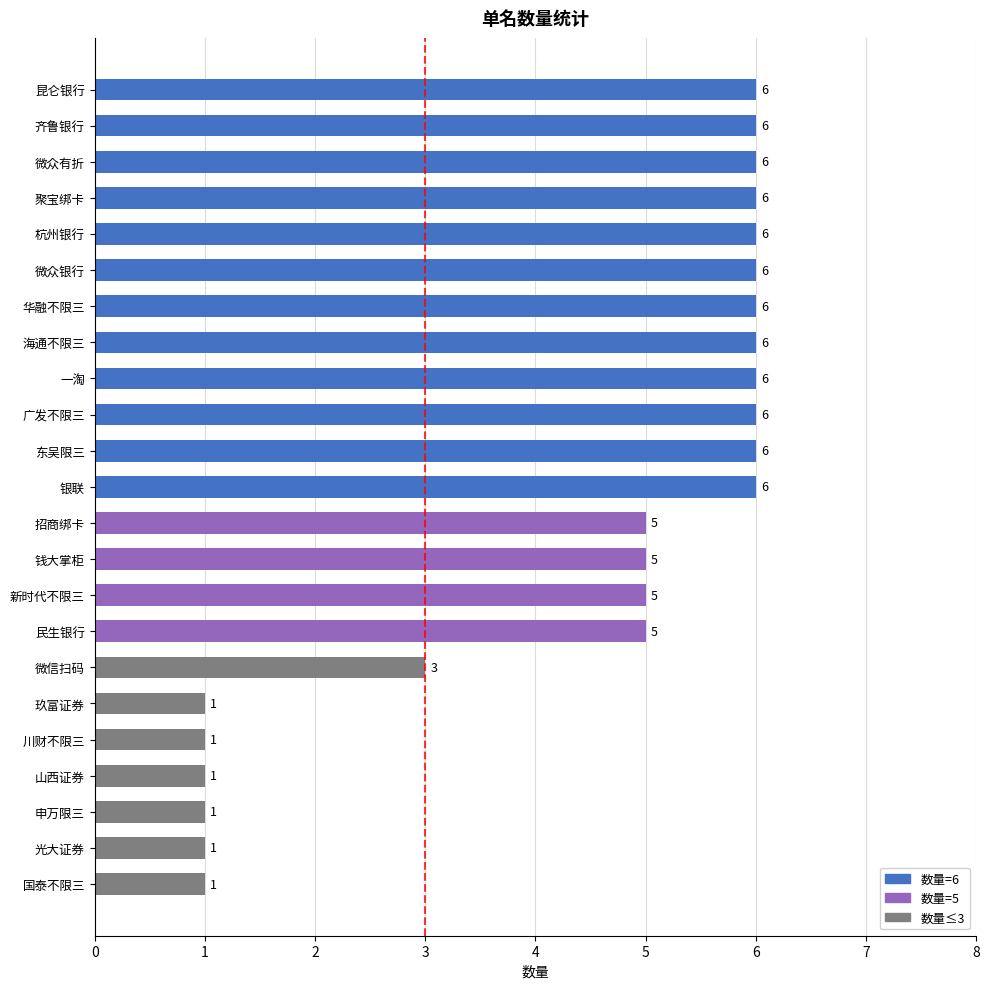

What is the maximum value shown in the chart?

6